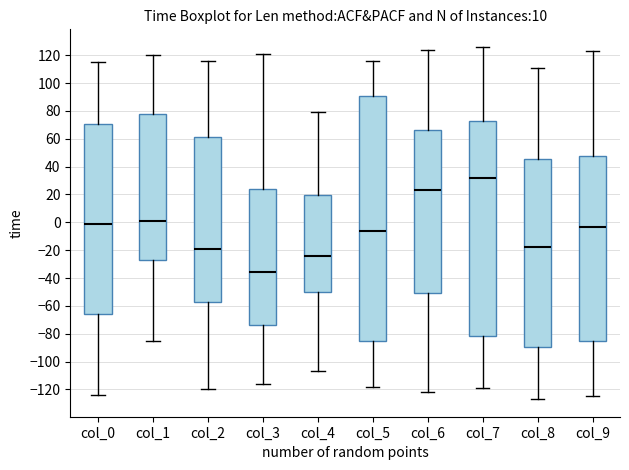

Reading left to right, transcribe this box plot: for each box, give where its median line is, the range the box spans, and where its two whiskers end, as read against the y-axis. The values are not printed on the chart, so give them approximately, as read against the axis.

col_0: median 0, box -66 to 70, whiskers -124 to 116
col_1: median 2, box -26 to 78, whiskers -84 to 120
col_2: median -18, box -56 to 62, whiskers -120 to 116
col_3: median -36, box -74 to 24, whiskers -116 to 122
col_4: median -24, box -50 to 20, whiskers -106 to 80
col_5: median -6, box -84 to 92, whiskers -118 to 116
col_6: median 24, box -50 to 66, whiskers -122 to 124
col_7: median 32, box -82 to 74, whiskers -118 to 126
col_8: median -18, box -90 to 46, whiskers -126 to 112
col_9: median -2, box -84 to 48, whiskers -124 to 124